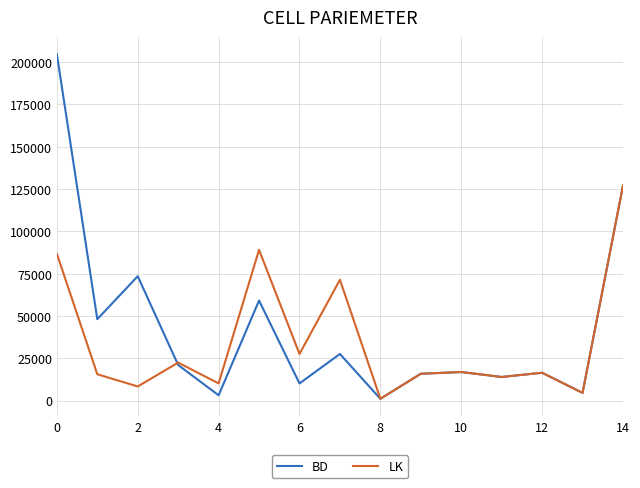

Rank the series by their maximum value, from lowest to highest.

LK, BD